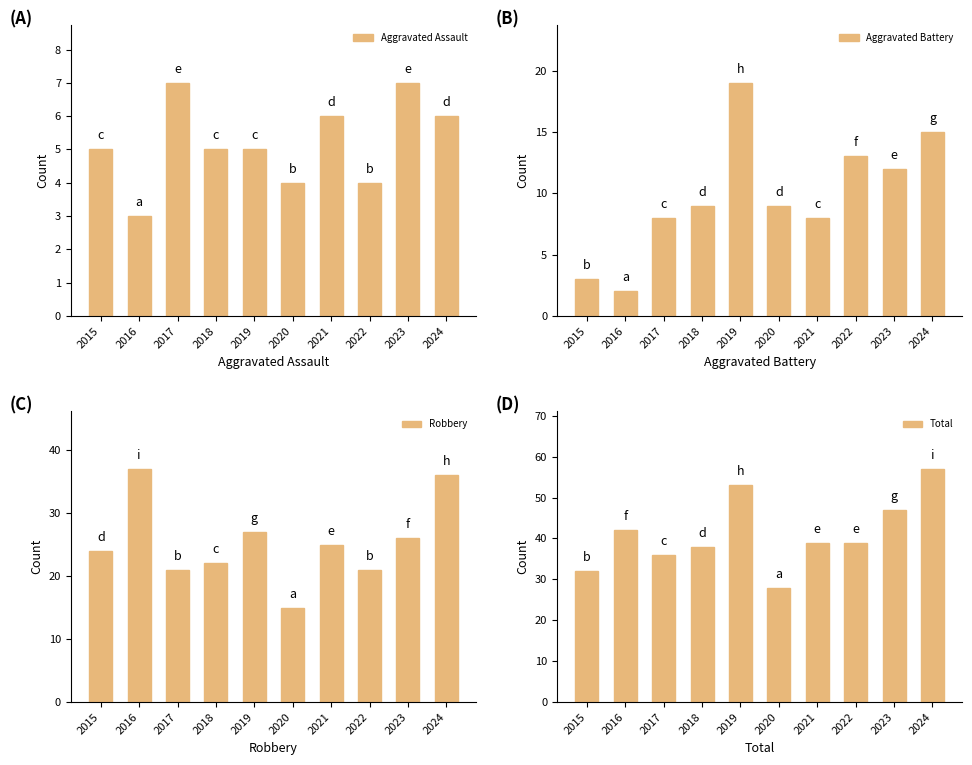

How many data points does each series have?

10